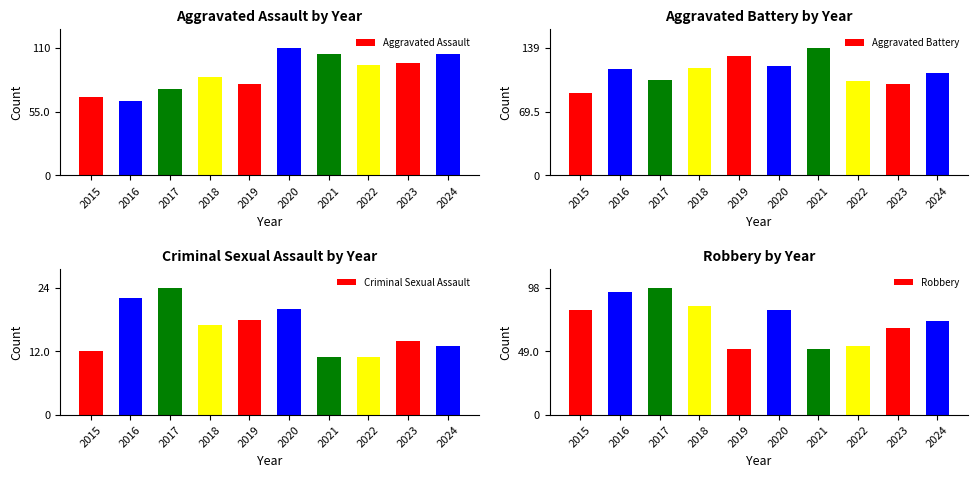

The Robbery series shows 81 at 2020. True or false?

True